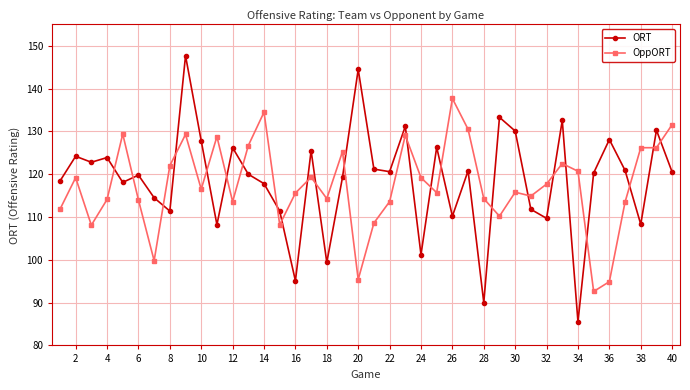

True or false: ORT has more than 0 points higher than both neighbors.

True